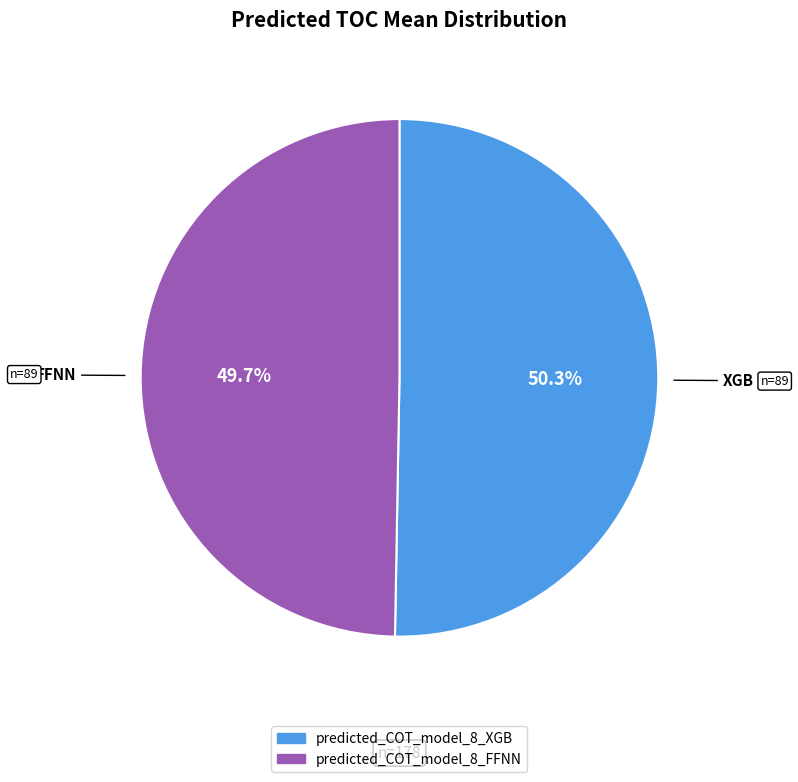

Does predicted_COT_model_8_FFNN represent more than half of the total?

No